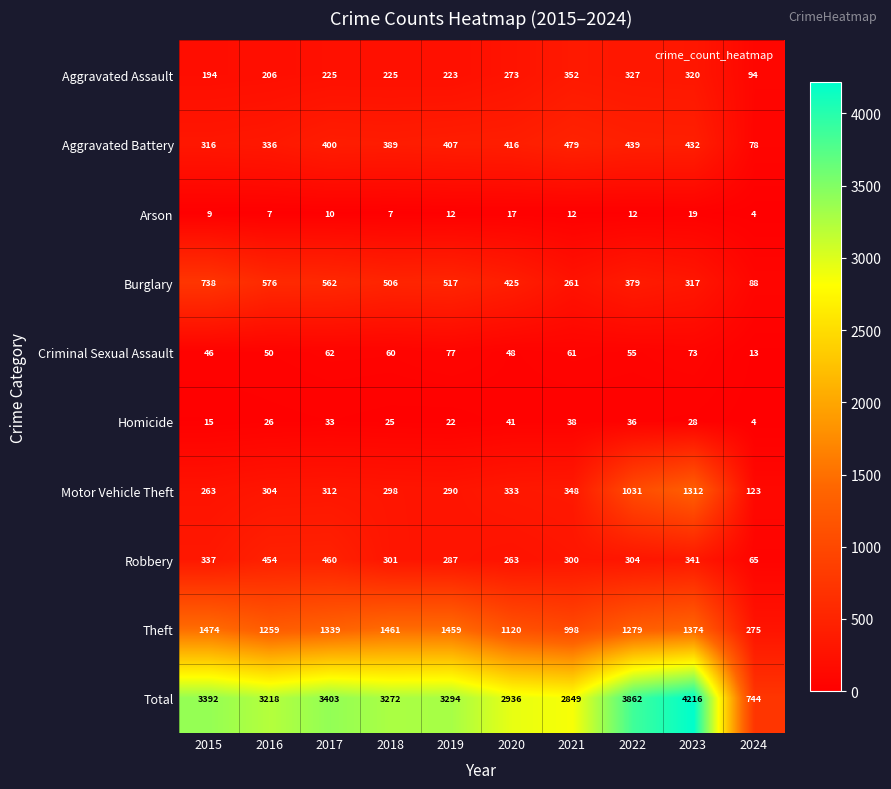

Which label corresponds to the smallest value in the chart?

2024